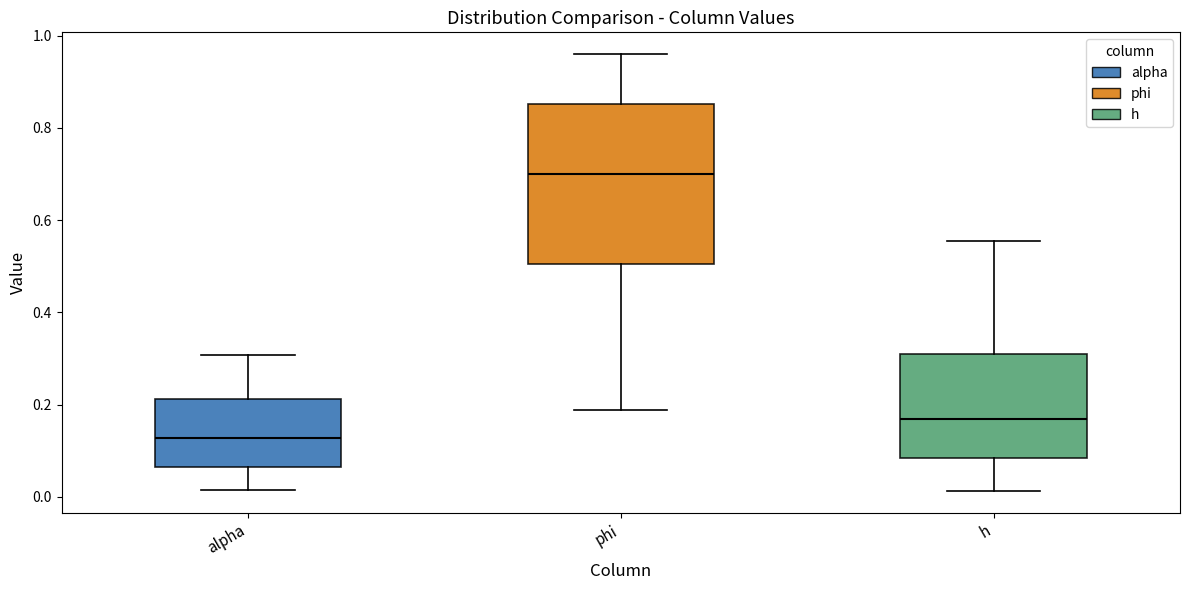

Comparing the boxes themselves (not the whiskers), which one is the tallest?

phi